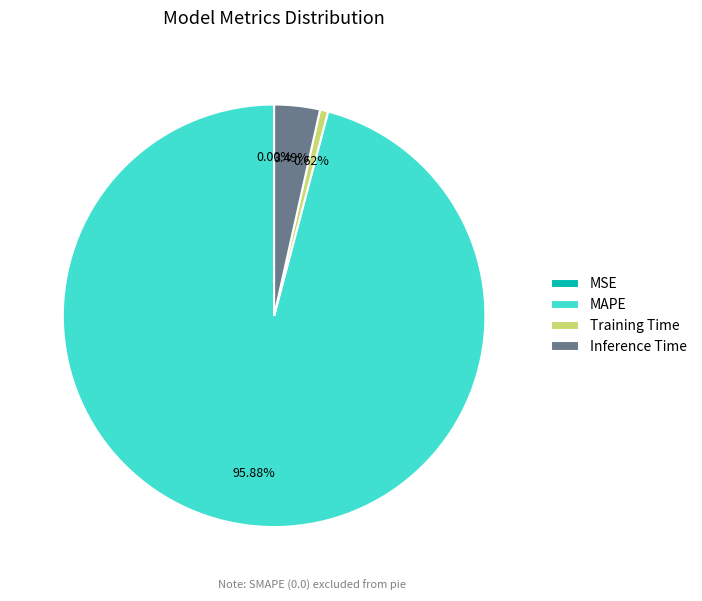

True or false: MAPE accounts for 96% of the total.

True